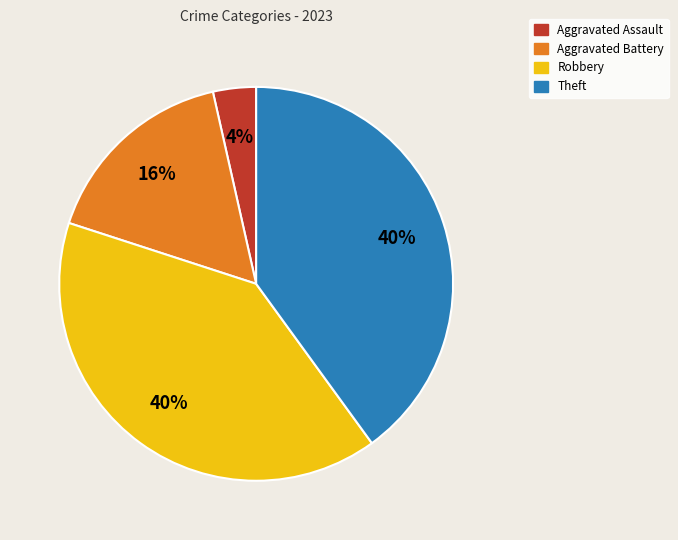

How many slices are in this pie chart?

4